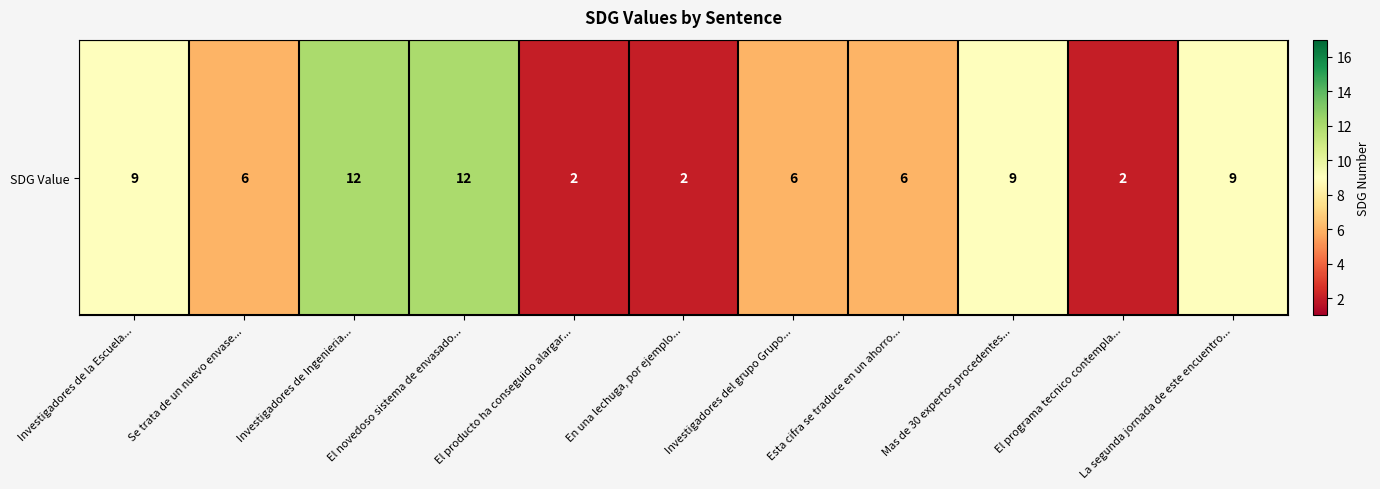

The value at El novedoso sistema de envasado... is 12. True or false?

True